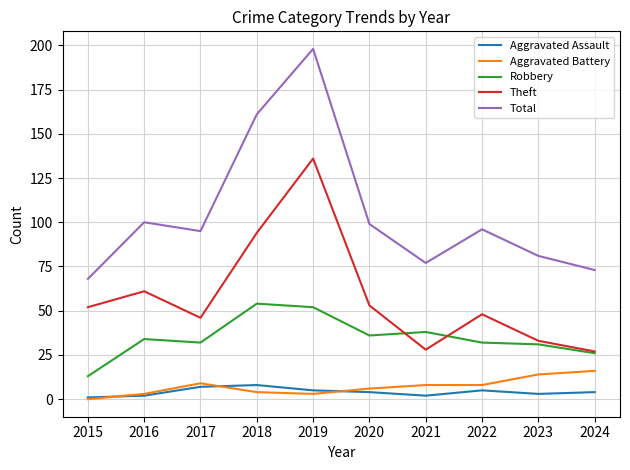

What is the minimum value for Robbery?

13